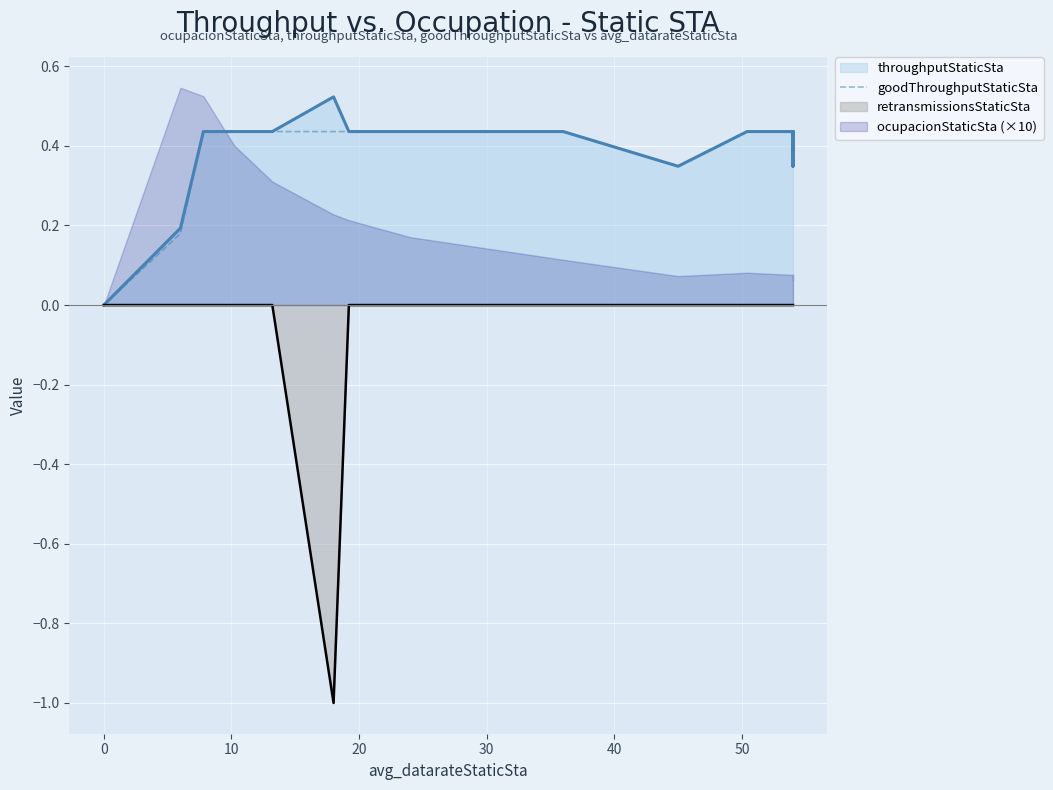

How many values are above zero?

19